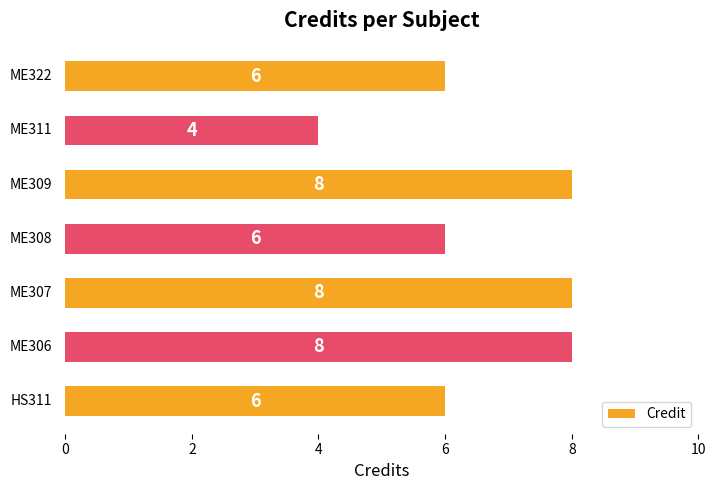

What is the maximum value shown in the chart?

8